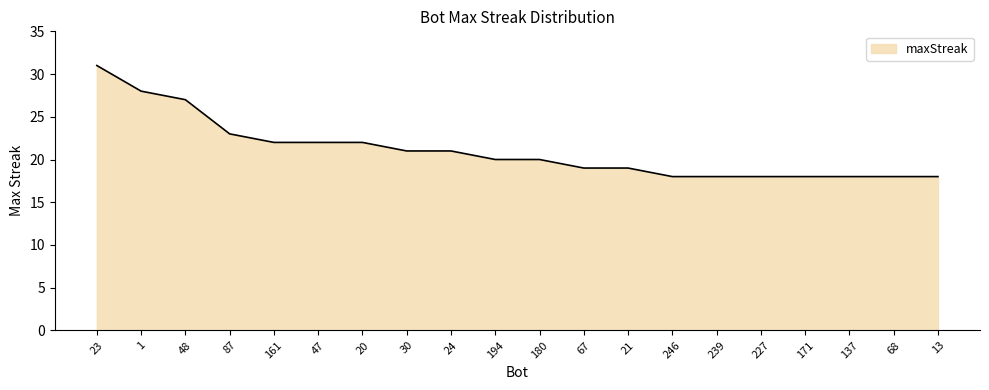

What is the average value?

21